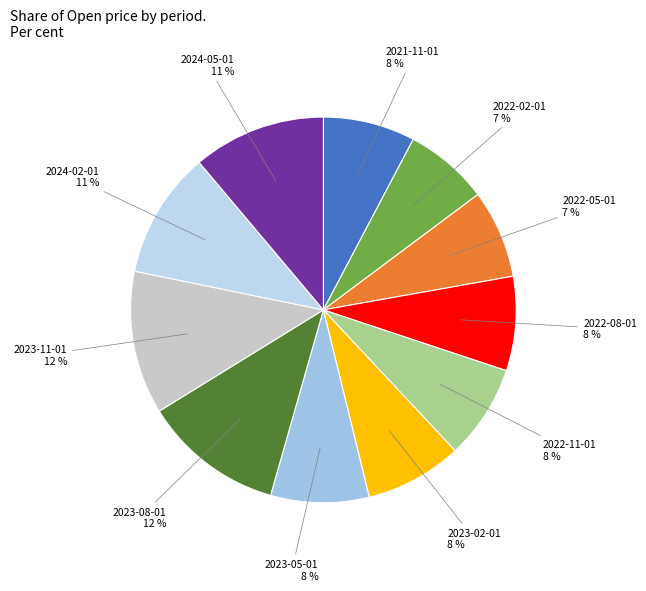

To the nearest percent, what is the difference between the largest and smallest slice percentages?

5%